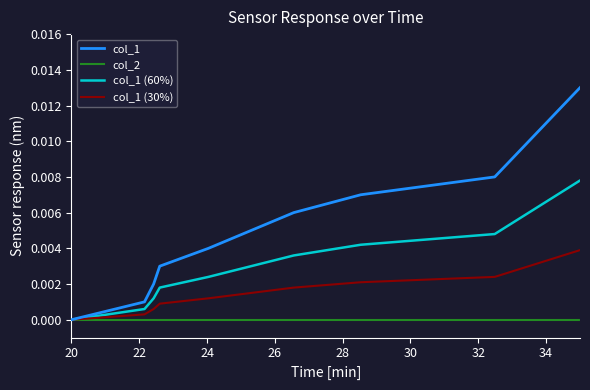

Which series has the largest range (max minus min)?

col_1